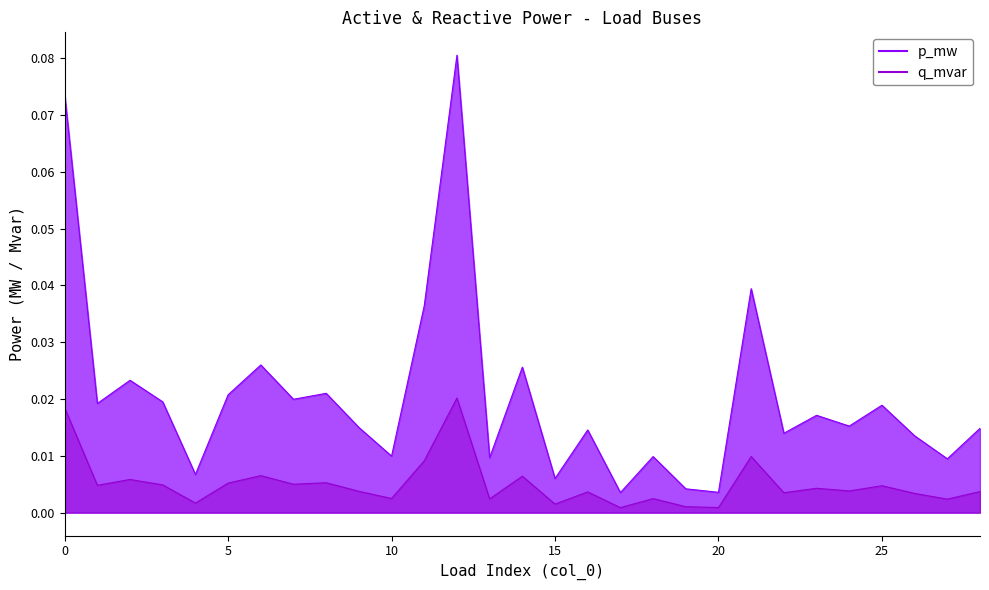

Which series has the largest total across all categories?

p_mw